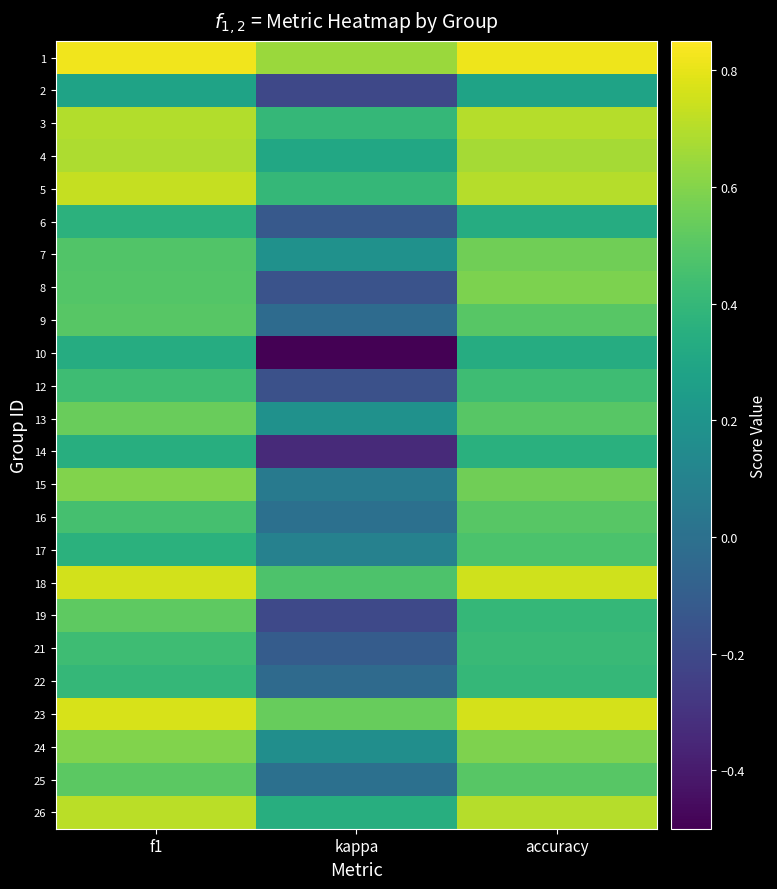

Which series has the widest spread of values?

10